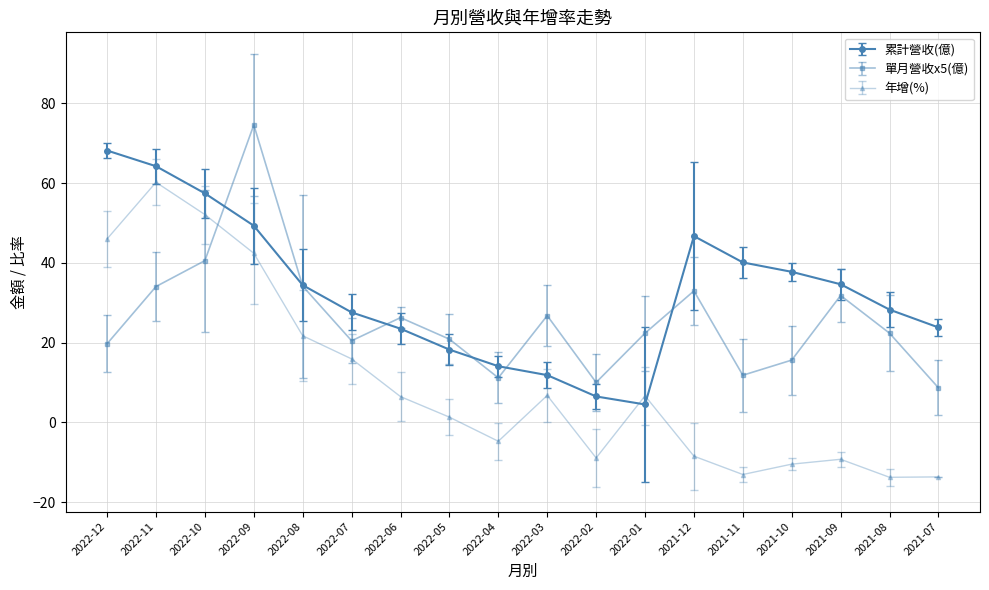

What value does the 累計營收(億) series have at 2021-12?

46.7